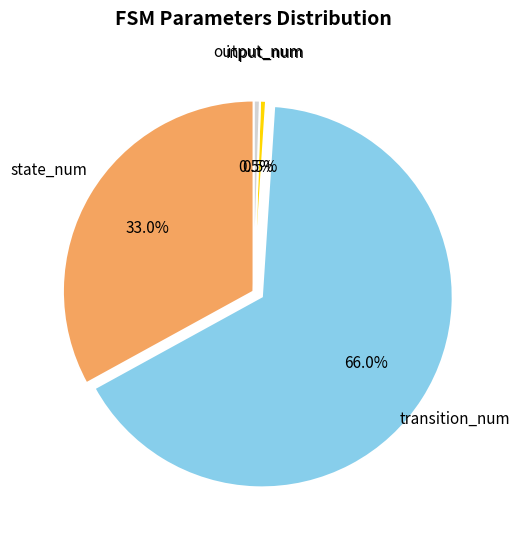

Does any single category account for the majority?

Yes